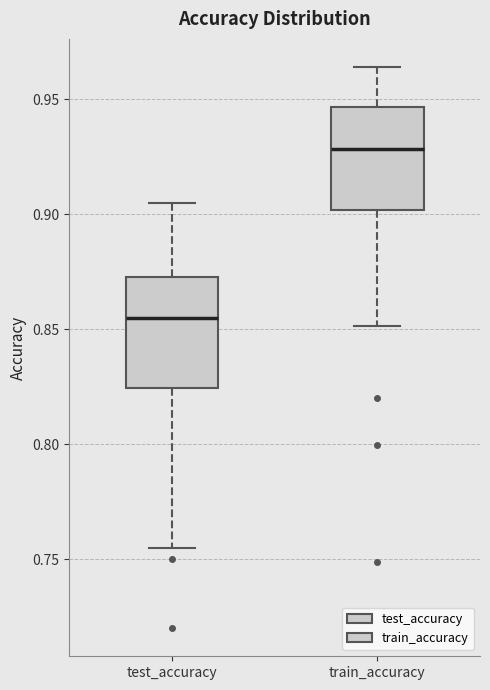

Which box's median line is the lowest?

test_accuracy